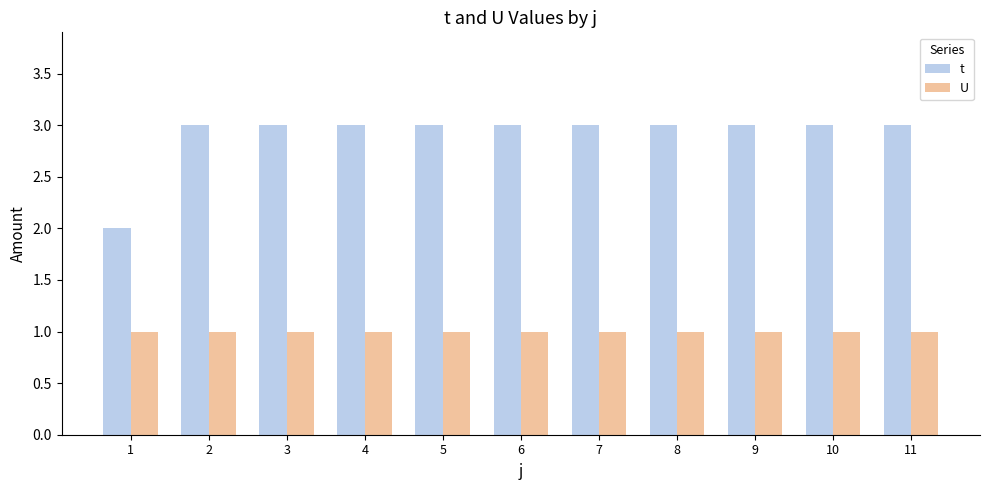

True or false: U has a value of 2 at 7.

False